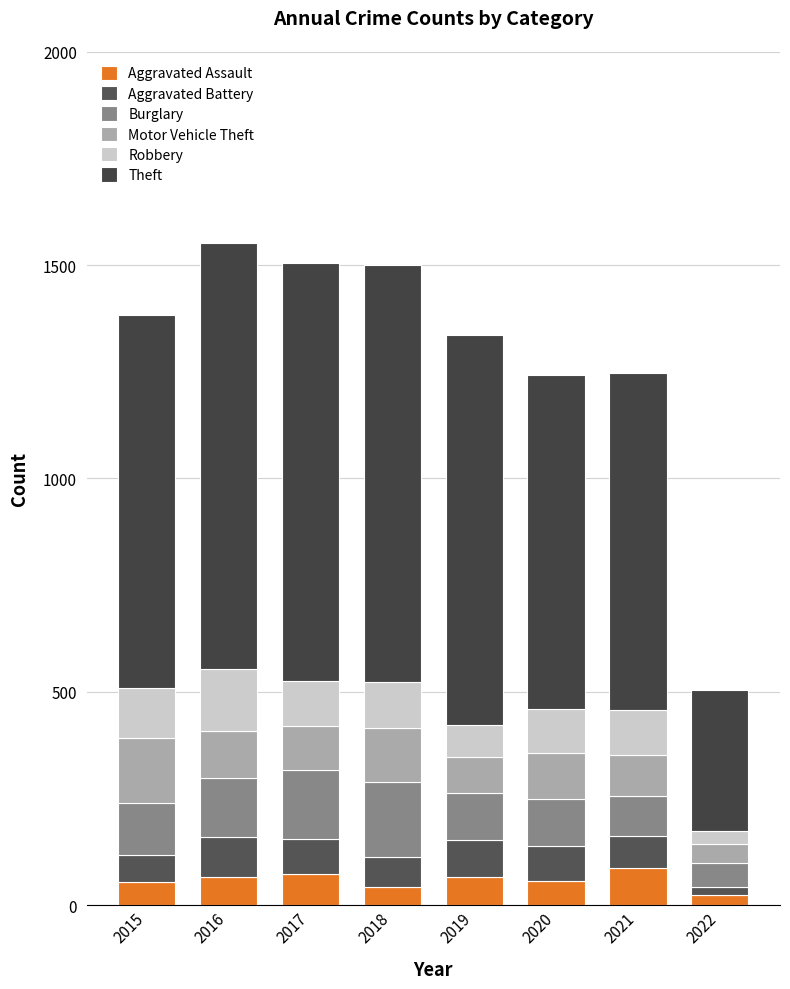

How many distinct data groups are displayed?

6